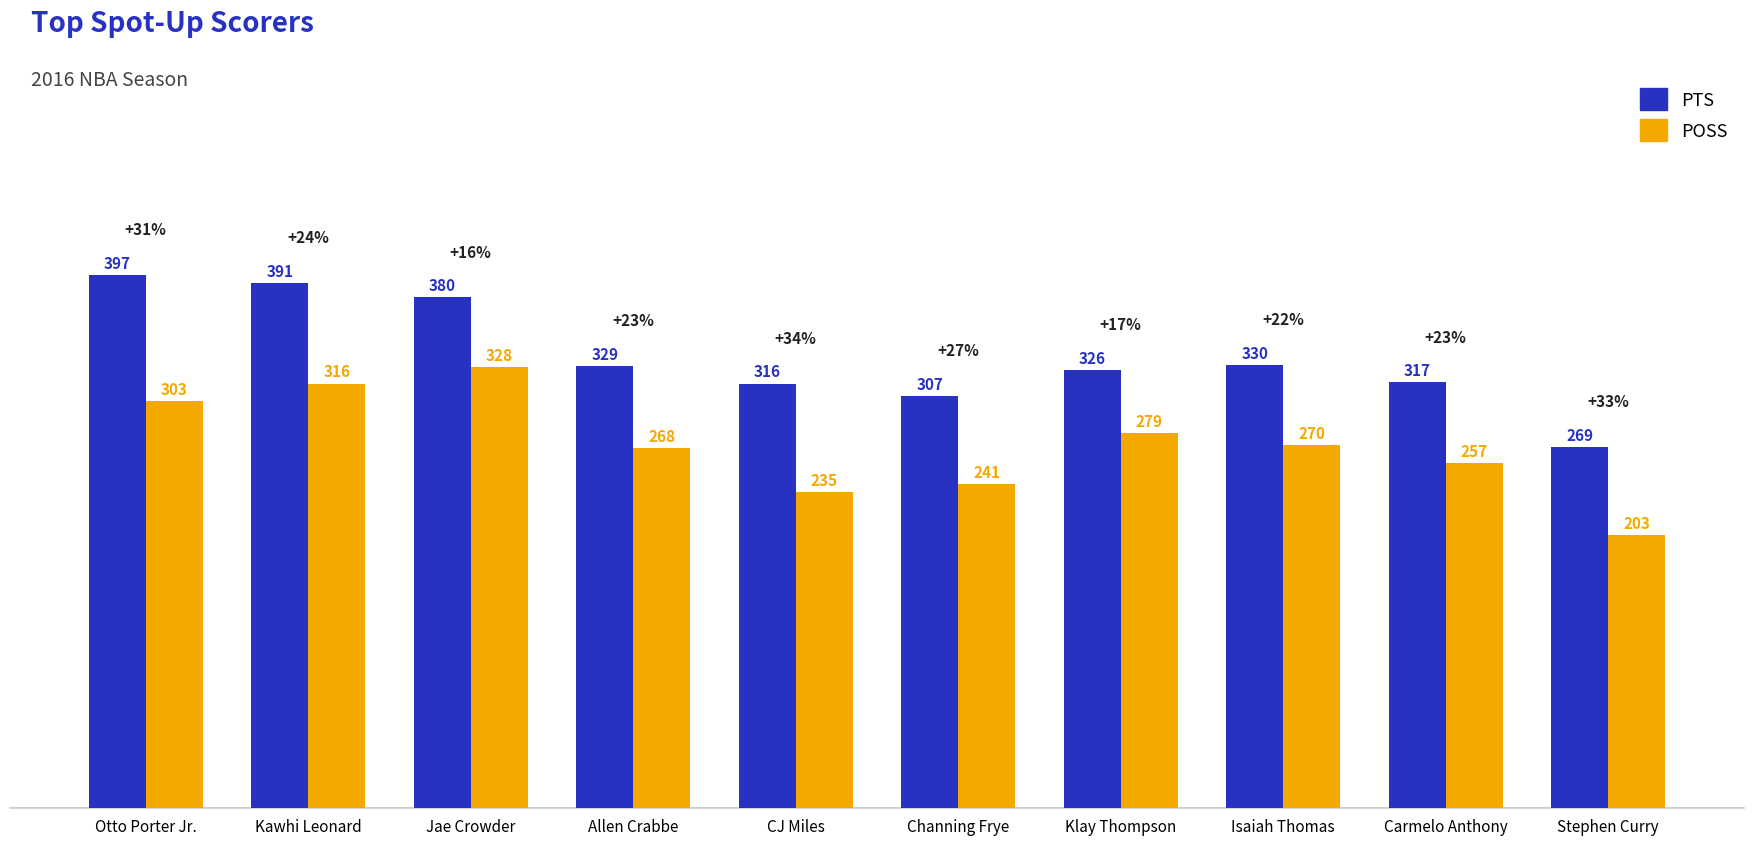

Reading left to right, extract all data points from this chart.

PTS: Otto Porter Jr.=397	Kawhi Leonard=391	Jae Crowder=380	Allen Crabbe=329	CJ Miles=316	Channing Frye=307	Klay Thompson=326	Isaiah Thomas=330	Carmelo Anthony=317	Stephen Curry=269
POSS: Otto Porter Jr.=303	Kawhi Leonard=316	Jae Crowder=328	Allen Crabbe=268	CJ Miles=235	Channing Frye=241	Klay Thompson=279	Isaiah Thomas=270	Carmelo Anthony=257	Stephen Curry=203